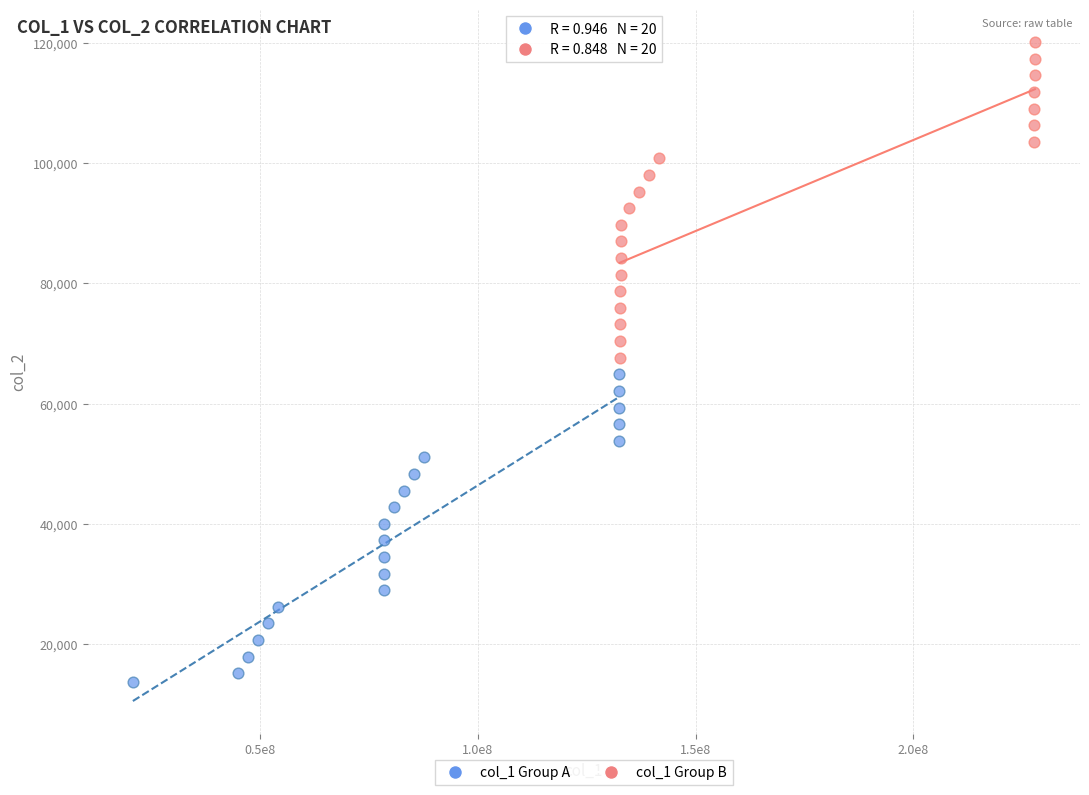

Which series reaches the maximum Y coordinate?

col_1 Group B